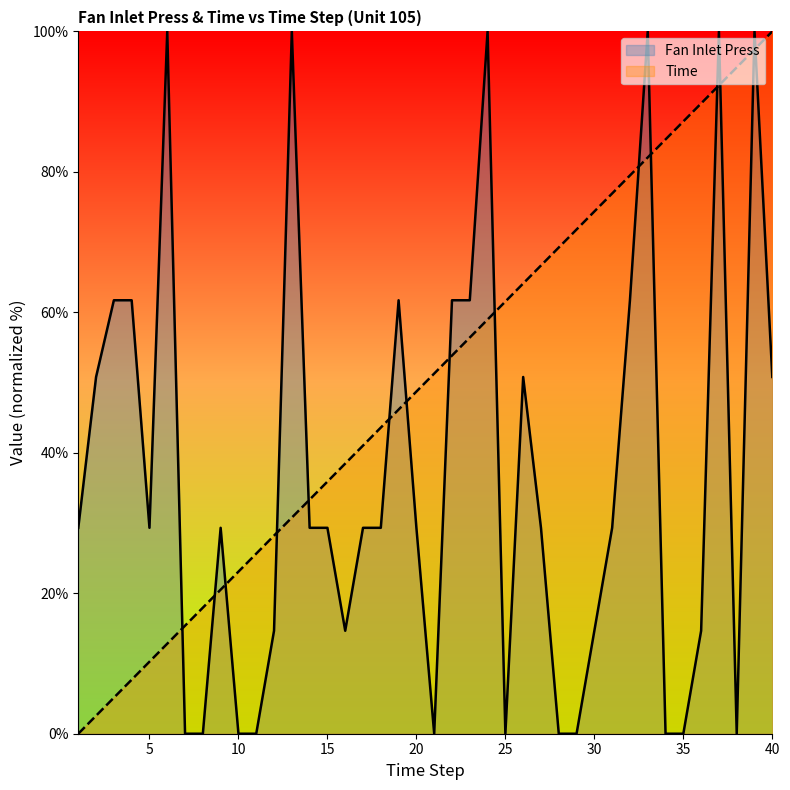

Rank the series by their average value, from highest to lowest.

Time, Fan Inlet Press